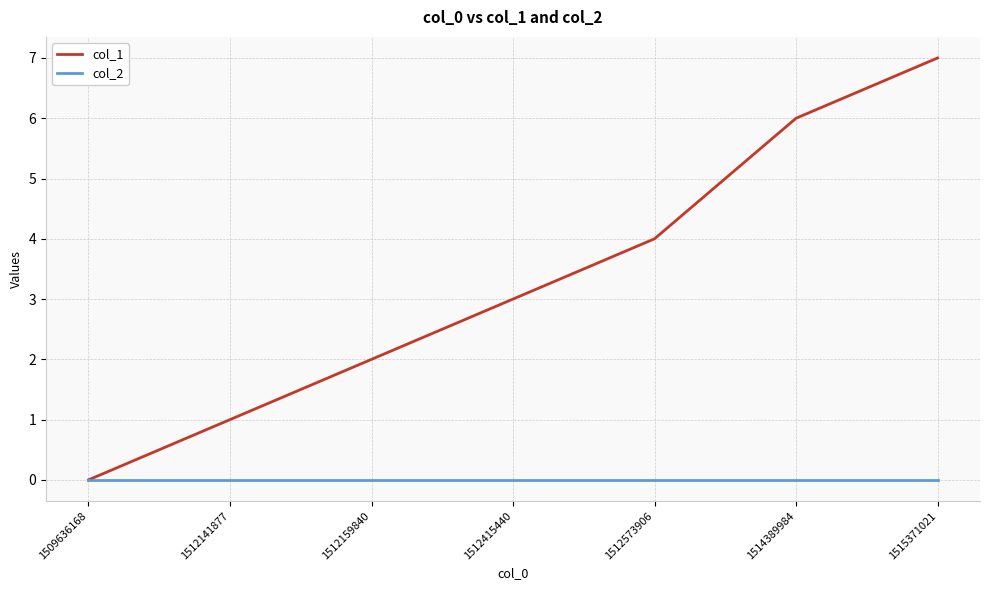

List the series in order of their overall mean, highest first.

col_1, col_2